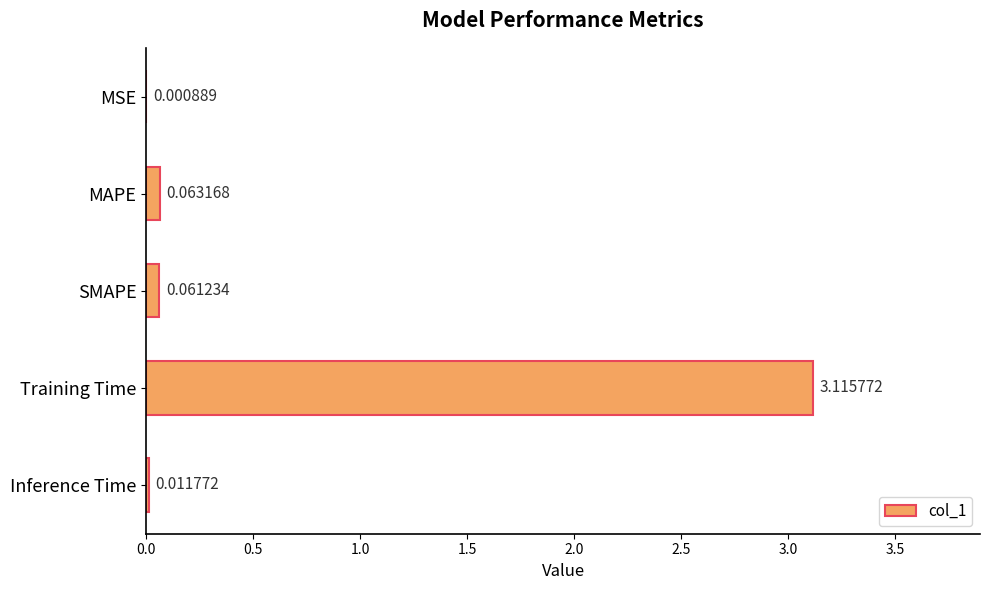

Which has a higher value, Inference Time or MSE?

Inference Time